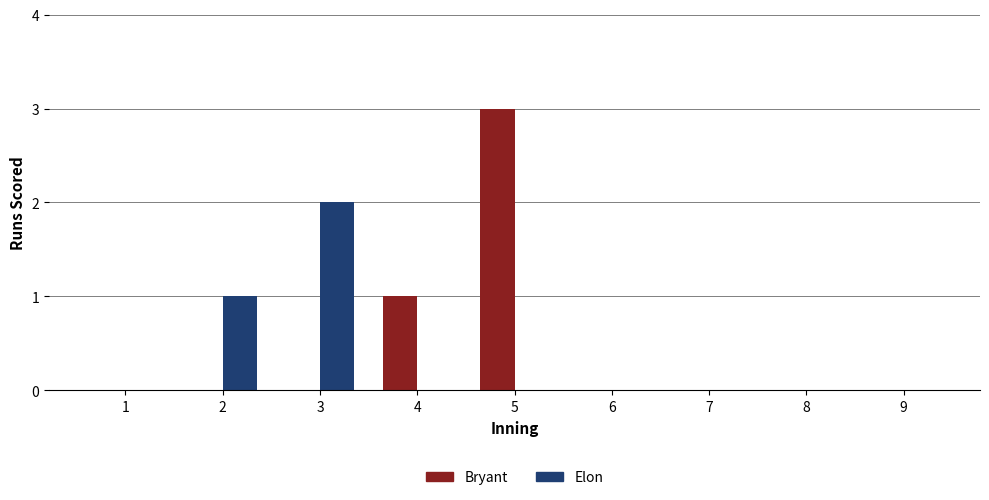

Count the number of data series in this chart.

2